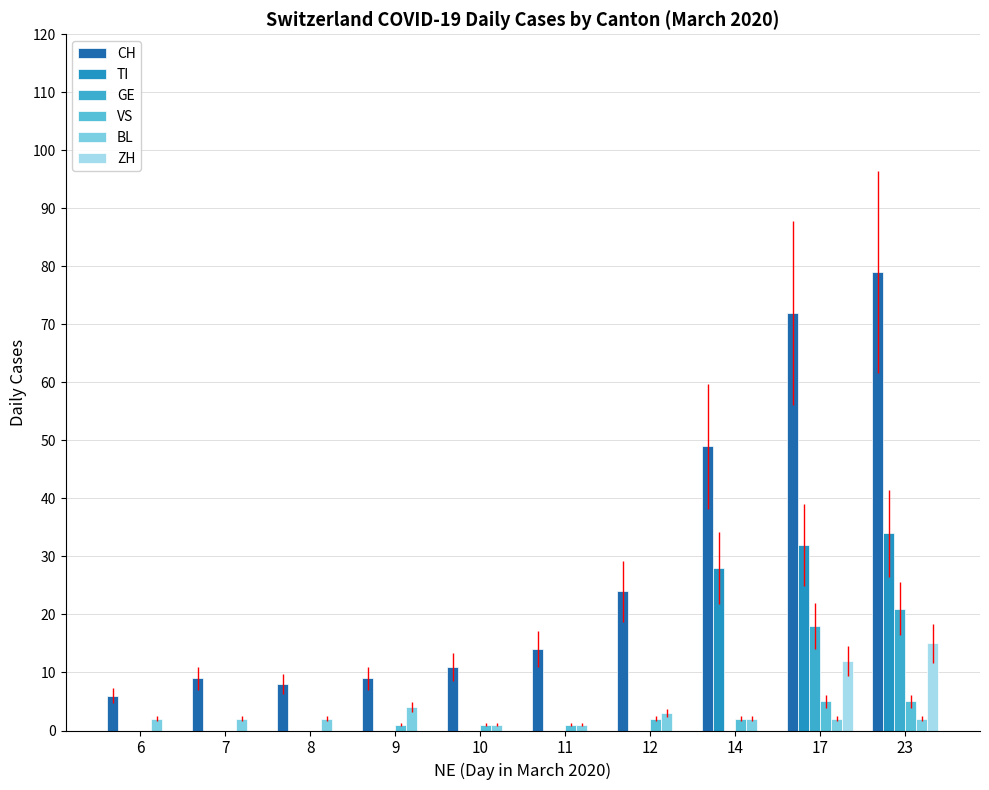

Which category has the lowest value in the VS series?

6